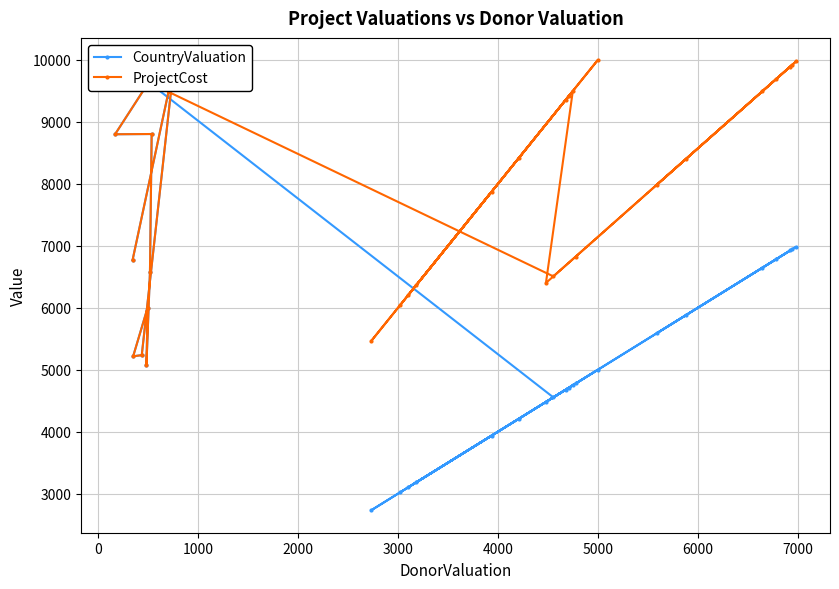

Rank the series by their maximum value, from lowest to highest.

CountryValuation, ProjectCost